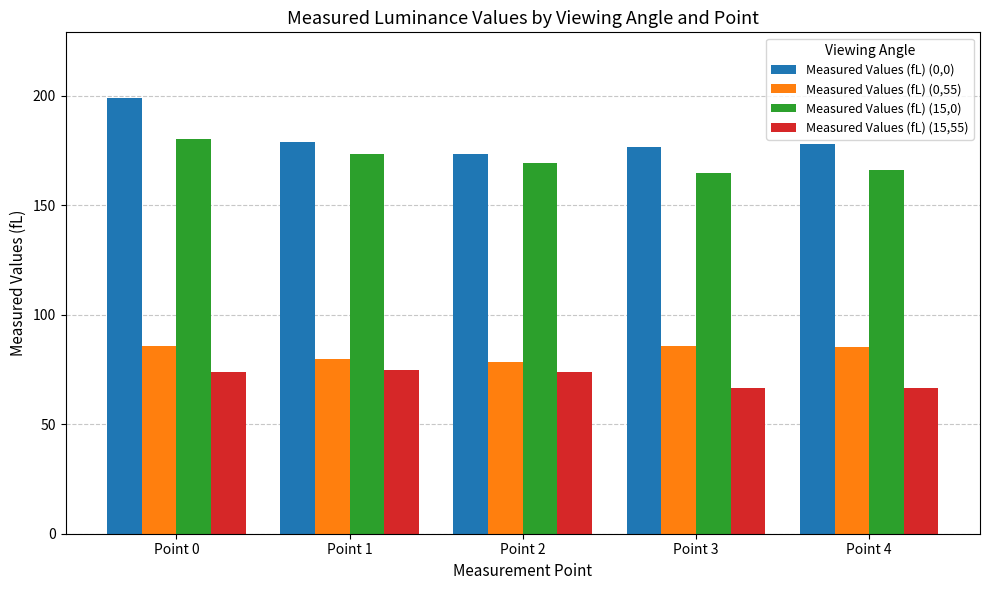

At Point 0, list the series in order from smallest to largest.

Measured Values (fL) (15,55), Measured Values (fL) (0,55), Measured Values (fL) (15,0), Measured Values (fL) (0,0)